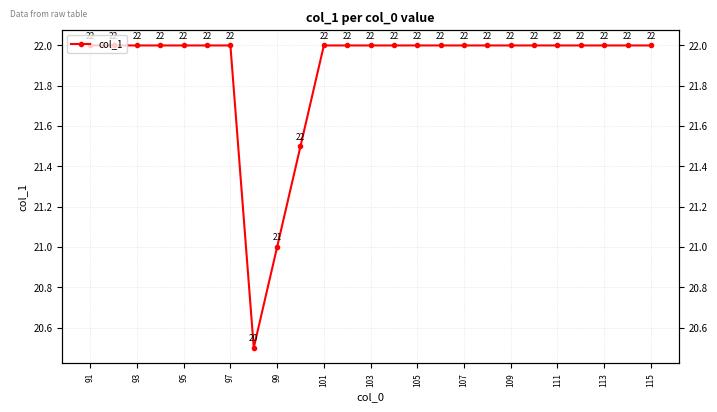

What is the maximum value shown in the chart?

22.0